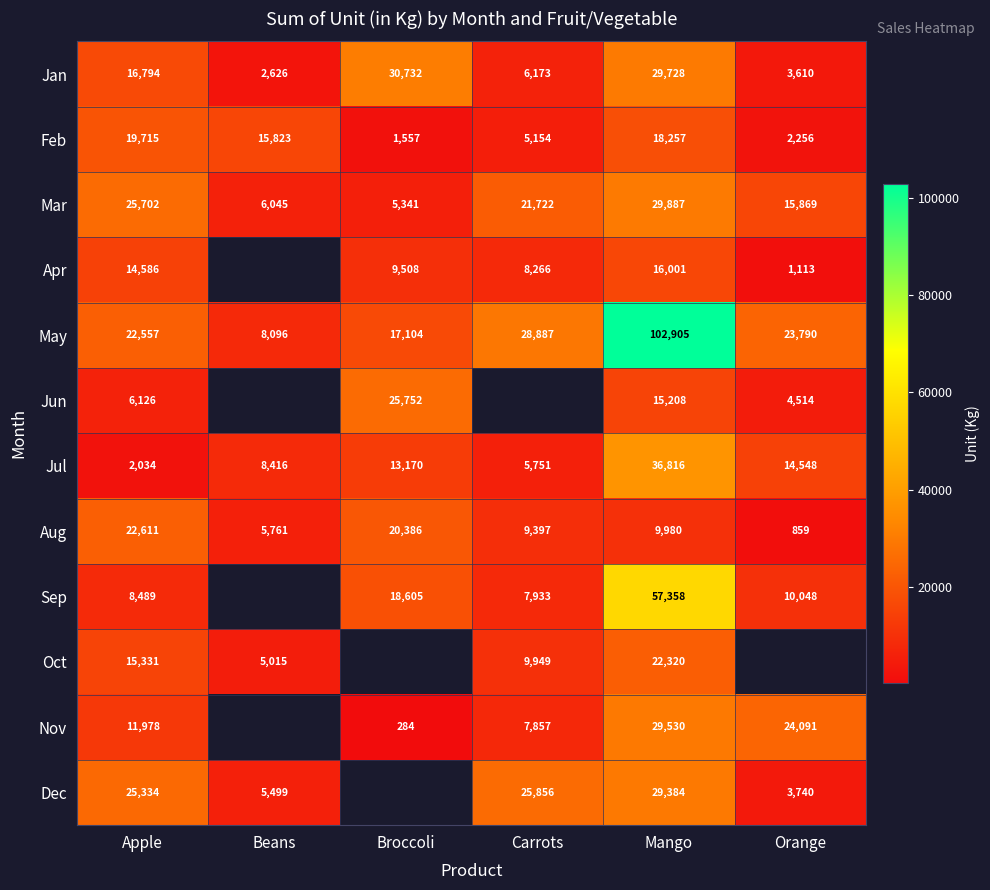

How many categories are shown in the chart?

6